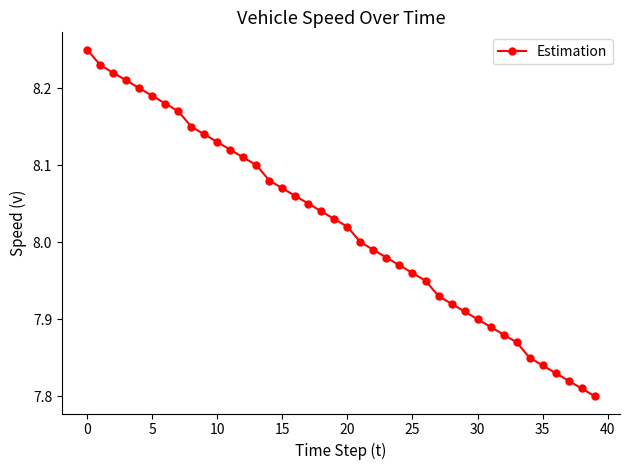

True or false: there are more than 2 points higher than both neighbors.

False